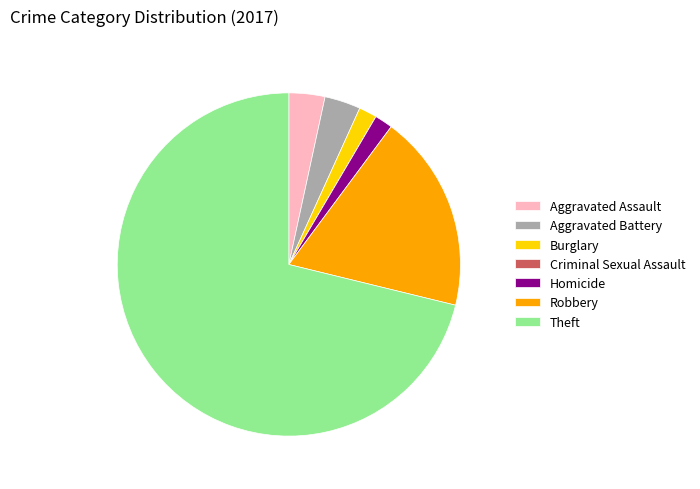

Does any single category account for the majority?

Yes